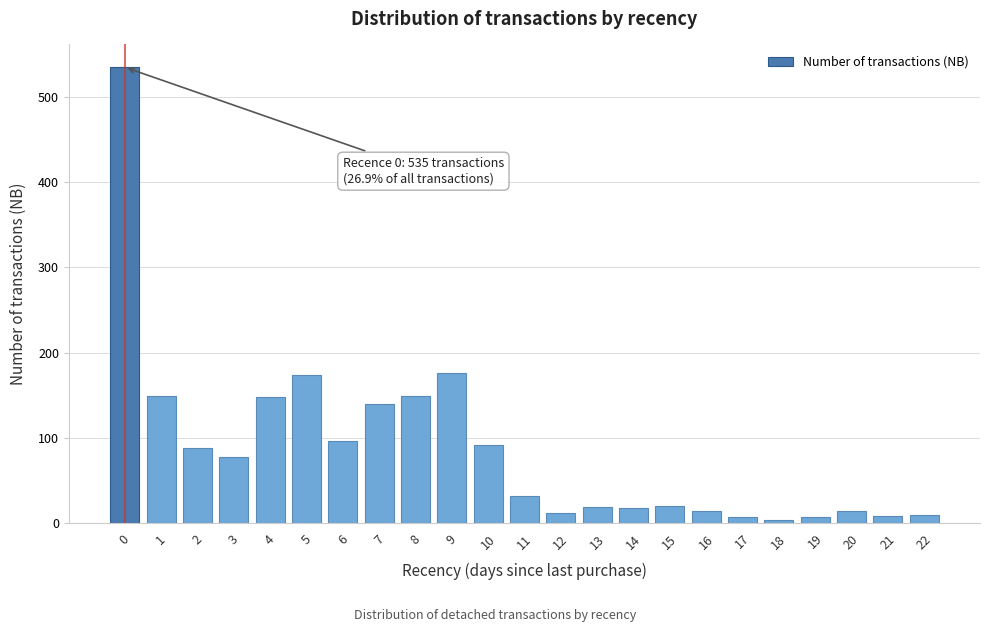

What is the difference between the maximum and minimum values?

532